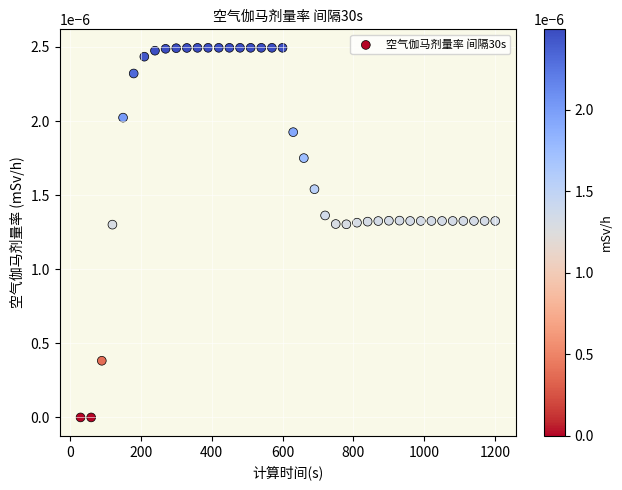

What is the range of X values (max minus min)?

1170.0